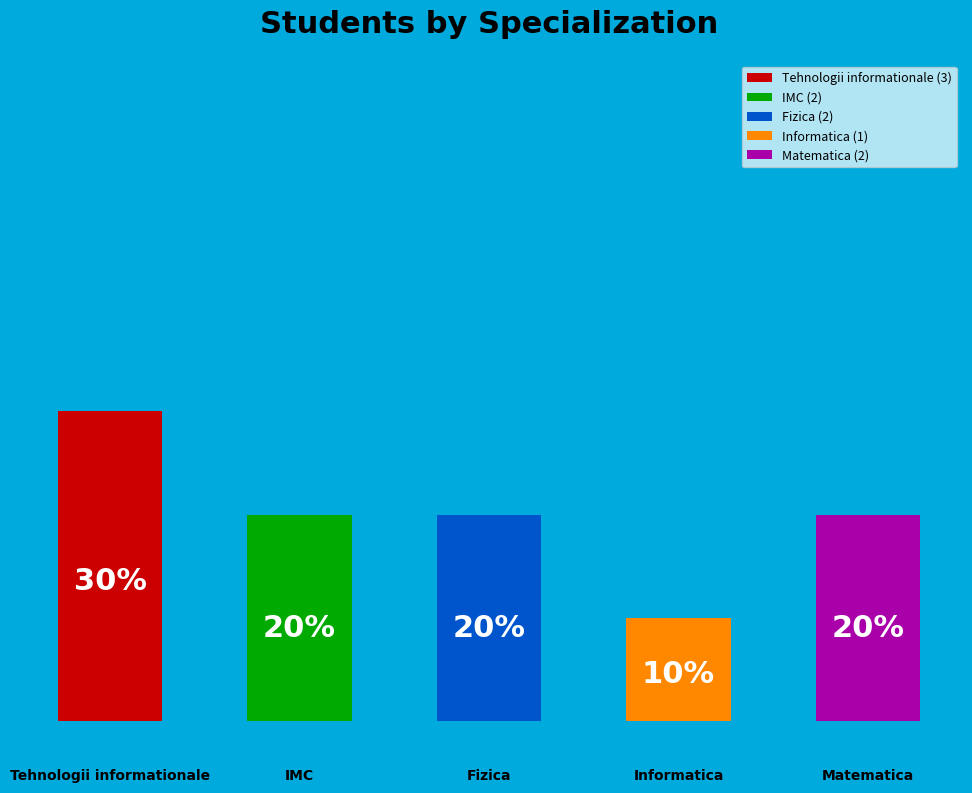

How many segments does this pie chart have?

5